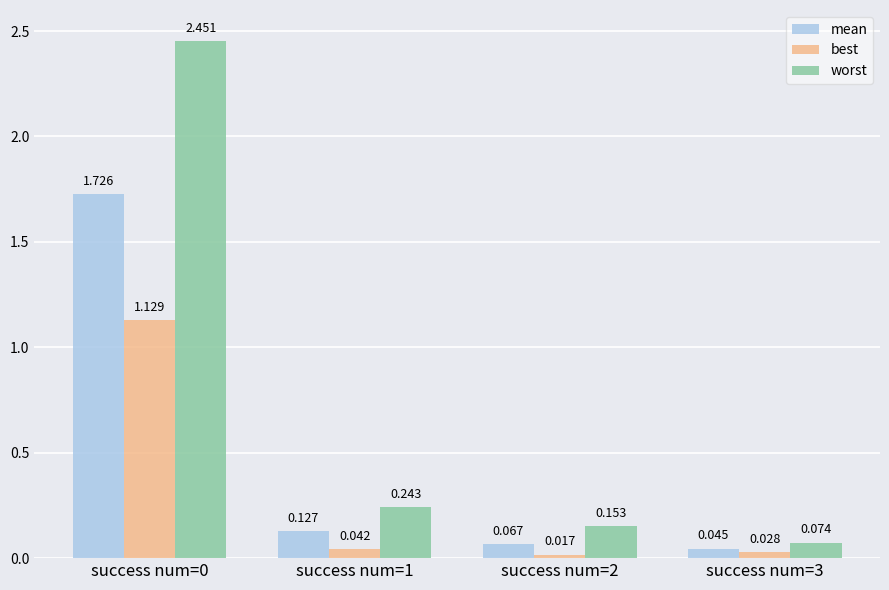

At success num=0, list the series in order from largest to smallest.

worst, mean, best